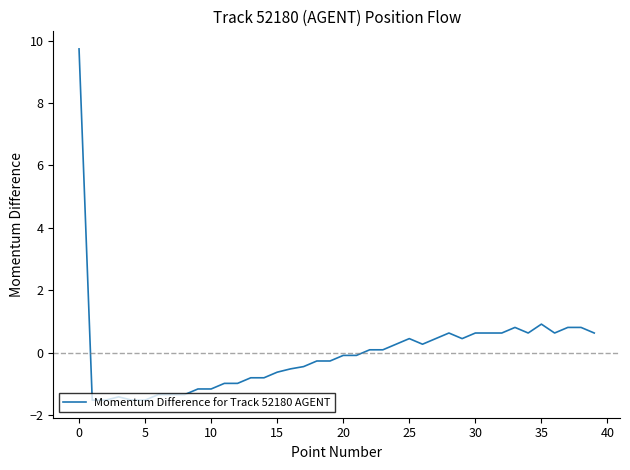

What is the maximum value shown in the chart?

9.7